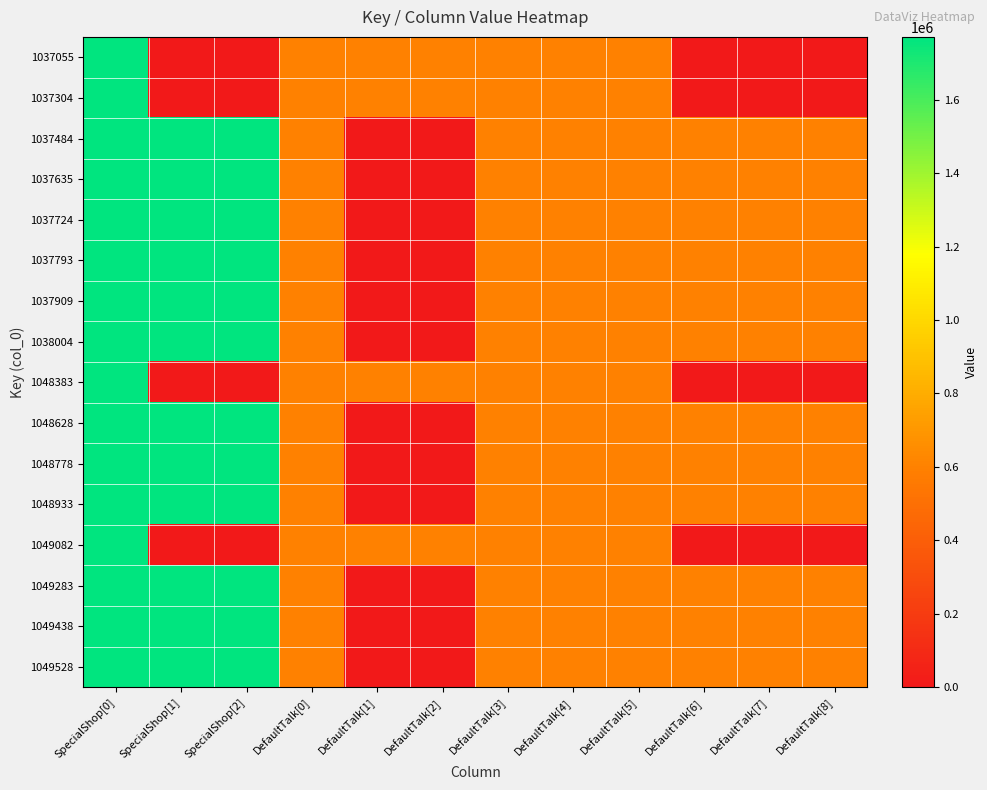

Reading right to left, what are all the values shown in this chart?

1037055: DefaultTalk[8]=0	DefaultTalk[7]=0	DefaultTalk[6]=0	DefaultTalk[5]=597604	DefaultTalk[4]=597610	DefaultTalk[3]=597603	DefaultTalk[2]=597602	DefaultTalk[1]=597601	DefaultTalk[0]=597600	SpecialShop[2]=0	SpecialShop[1]=0	SpecialShop[0]=1770470
1037304: DefaultTalk[8]=0	DefaultTalk[7]=0	DefaultTalk[6]=0	DefaultTalk[5]=597609	DefaultTalk[4]=597610	DefaultTalk[3]=597608	DefaultTalk[2]=597607	DefaultTalk[1]=597606	DefaultTalk[0]=597605	SpecialShop[2]=0	SpecialShop[1]=0	SpecialShop[0]=1770471
1037484: DefaultTalk[8]=597573	DefaultTalk[7]=597573	DefaultTalk[6]=597572	DefaultTalk[5]=597571	DefaultTalk[4]=597599	DefaultTalk[3]=597570	DefaultTalk[2]=0	DefaultTalk[1]=0	DefaultTalk[0]=597569	SpecialShop[2]=1770459	SpecialShop[1]=1770459	SpecialShop[0]=1770458
1037635: DefaultTalk[8]=597578	DefaultTalk[7]=597578	DefaultTalk[6]=597577	DefaultTalk[5]=597576	DefaultTalk[4]=597599	DefaultTalk[3]=597575	DefaultTalk[2]=0	DefaultTalk[1]=0	DefaultTalk[0]=597574	SpecialShop[2]=1770461	SpecialShop[1]=1770461	SpecialShop[0]=1770460
1037724: DefaultTalk[8]=597583	DefaultTalk[7]=597583	DefaultTalk[6]=597582	DefaultTalk[5]=597581	DefaultTalk[4]=597599	DefaultTalk[3]=597580	DefaultTalk[2]=0	DefaultTalk[1]=0	DefaultTalk[0]=597579	SpecialShop[2]=1770463	SpecialShop[1]=1770463	SpecialShop[0]=1770462
1037793: DefaultTalk[8]=597588	DefaultTalk[7]=597588	DefaultTalk[6]=597587	DefaultTalk[5]=597586	DefaultTalk[4]=597599	DefaultTalk[3]=597585	DefaultTalk[2]=0	DefaultTalk[1]=0	DefaultTalk[0]=597584	SpecialShop[2]=1770465	SpecialShop[1]=1770465	SpecialShop[0]=1770464
1037909: DefaultTalk[8]=597593	DefaultTalk[7]=597593	DefaultTalk[6]=597592	DefaultTalk[5]=597591	DefaultTalk[4]=597599	DefaultTalk[3]=597590	DefaultTalk[2]=0	DefaultTalk[1]=0	DefaultTalk[0]=597589	SpecialShop[2]=1770467	SpecialShop[1]=1770467	SpecialShop[0]=1770466
1038004: DefaultTalk[8]=597598	DefaultTalk[7]=597598	DefaultTalk[6]=597597	DefaultTalk[5]=597596	DefaultTalk[4]=597599	DefaultTalk[3]=597595	DefaultTalk[2]=0	DefaultTalk[1]=0	DefaultTalk[0]=597594	SpecialShop[2]=1770469	SpecialShop[1]=1770469	SpecialShop[0]=1770468
1048383: DefaultTalk[8]=0	DefaultTalk[7]=0	DefaultTalk[6]=0	DefaultTalk[5]=599533	DefaultTalk[4]=599539	DefaultTalk[3]=599532	DefaultTalk[2]=599531	DefaultTalk[1]=599530	DefaultTalk[0]=599529	SpecialShop[2]=0	SpecialShop[1]=0	SpecialShop[0]=1770736
1048628: DefaultTalk[8]=599497	DefaultTalk[7]=599496	DefaultTalk[6]=599495	DefaultTalk[5]=599494	DefaultTalk[4]=599528	DefaultTalk[3]=599493	DefaultTalk[2]=0	DefaultTalk[1]=0	DefaultTalk[0]=599492	SpecialShop[2]=1770739	SpecialShop[1]=1770738	SpecialShop[0]=1770737
1048778: DefaultTalk[8]=599503	DefaultTalk[7]=599502	DefaultTalk[6]=599501	DefaultTalk[5]=599500	DefaultTalk[4]=599528	DefaultTalk[3]=599499	DefaultTalk[2]=0	DefaultTalk[1]=0	DefaultTalk[0]=599498	SpecialShop[2]=1770742	SpecialShop[1]=1770741	SpecialShop[0]=1770740
1048933: DefaultTalk[8]=599509	DefaultTalk[7]=599508	DefaultTalk[6]=599507	DefaultTalk[5]=599506	DefaultTalk[4]=599528	DefaultTalk[3]=599505	DefaultTalk[2]=0	DefaultTalk[1]=0	DefaultTalk[0]=599504	SpecialShop[2]=1770745	SpecialShop[1]=1770744	SpecialShop[0]=1770743
1049082: DefaultTalk[8]=0	DefaultTalk[7]=0	DefaultTalk[6]=0	DefaultTalk[5]=599538	DefaultTalk[4]=599539	DefaultTalk[3]=599537	DefaultTalk[2]=599536	DefaultTalk[1]=599535	DefaultTalk[0]=599534	SpecialShop[2]=0	SpecialShop[1]=0	SpecialShop[0]=1770746
1049283: DefaultTalk[8]=599515	DefaultTalk[7]=599514	DefaultTalk[6]=599513	DefaultTalk[5]=599512	DefaultTalk[4]=599528	DefaultTalk[3]=599511	DefaultTalk[2]=0	DefaultTalk[1]=0	DefaultTalk[0]=599510	SpecialShop[2]=1770749	SpecialShop[1]=1770748	SpecialShop[0]=1770747
1049438: DefaultTalk[8]=599521	DefaultTalk[7]=599520	DefaultTalk[6]=599519	DefaultTalk[5]=599518	DefaultTalk[4]=599528	DefaultTalk[3]=599517	DefaultTalk[2]=0	DefaultTalk[1]=0	DefaultTalk[0]=599516	SpecialShop[2]=1770752	SpecialShop[1]=1770751	SpecialShop[0]=1770750
1049528: DefaultTalk[8]=599527	DefaultTalk[7]=599526	DefaultTalk[6]=599525	DefaultTalk[5]=599524	DefaultTalk[4]=599528	DefaultTalk[3]=599523	DefaultTalk[2]=0	DefaultTalk[1]=0	DefaultTalk[0]=599522	SpecialShop[2]=1770755	SpecialShop[1]=1770754	SpecialShop[0]=1770753